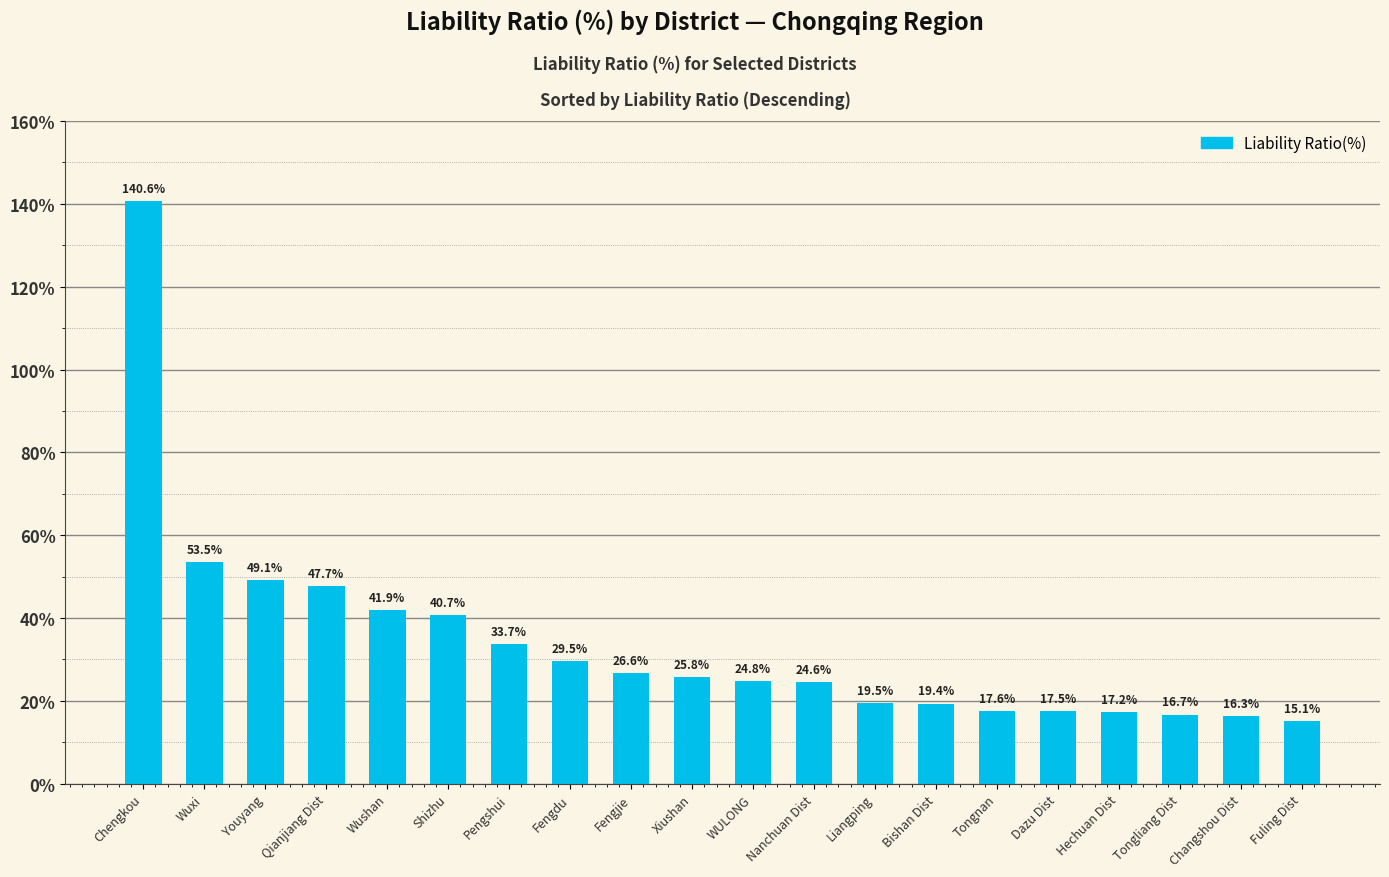

True or false: the data shows 34.8 at Liangping.

False